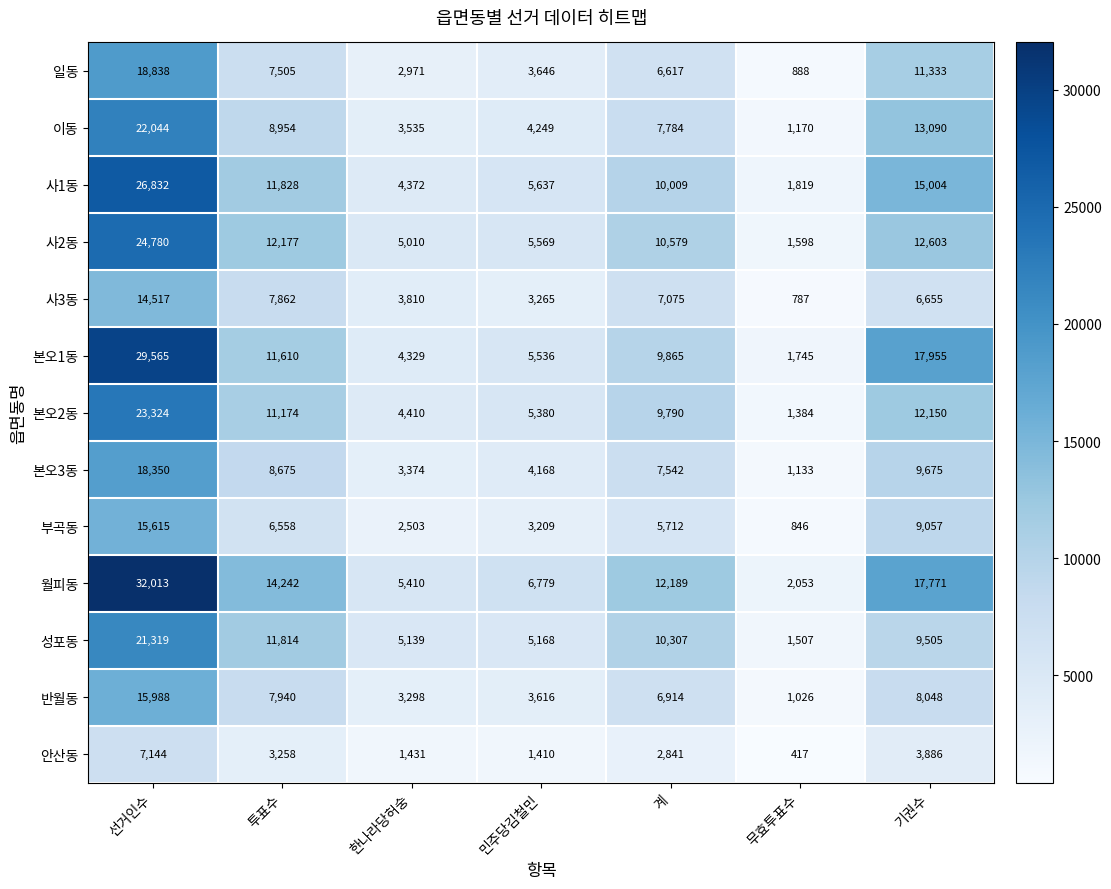

Where is 일동 nearest to the value 9863?

기권수